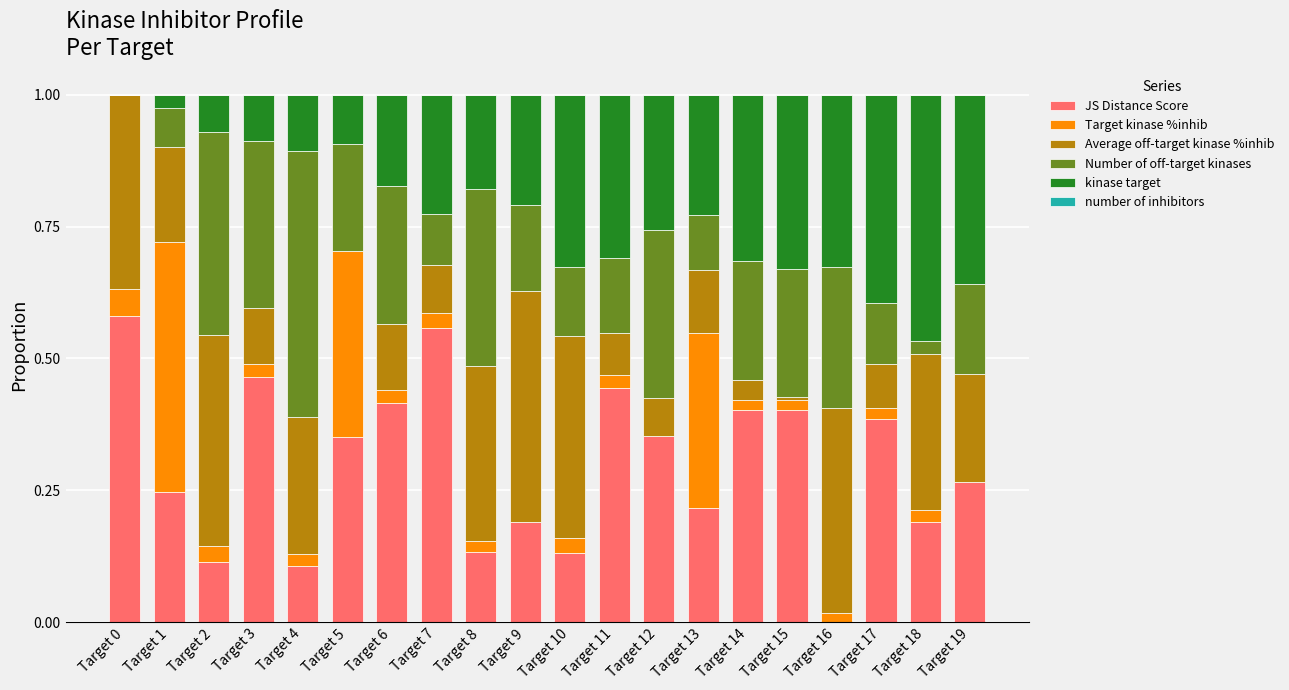

What is the sum of all JS Distance Score values?

5.9